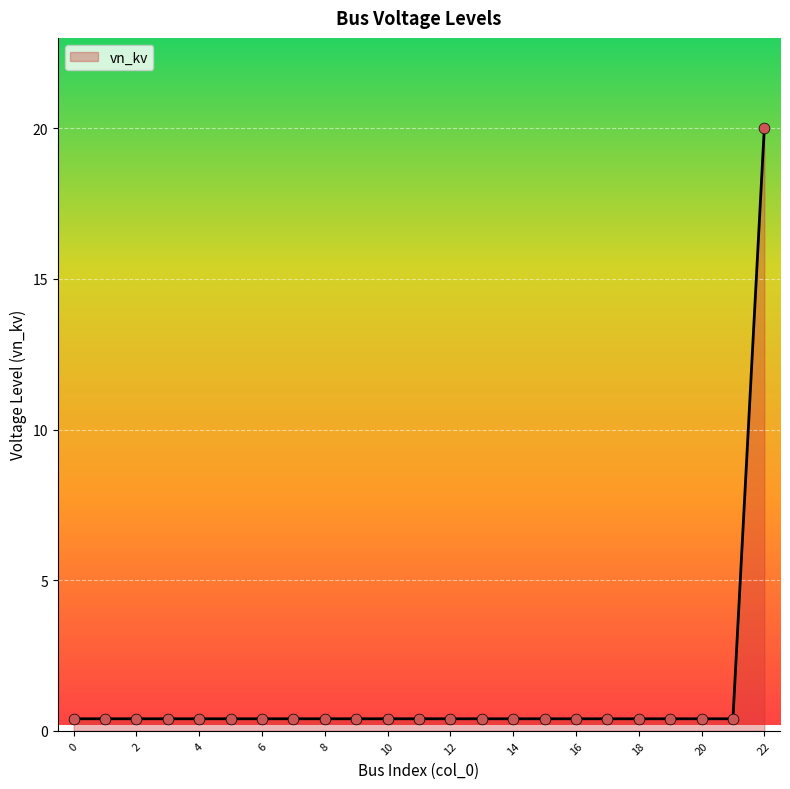

What is the greatest value displayed?

20.0